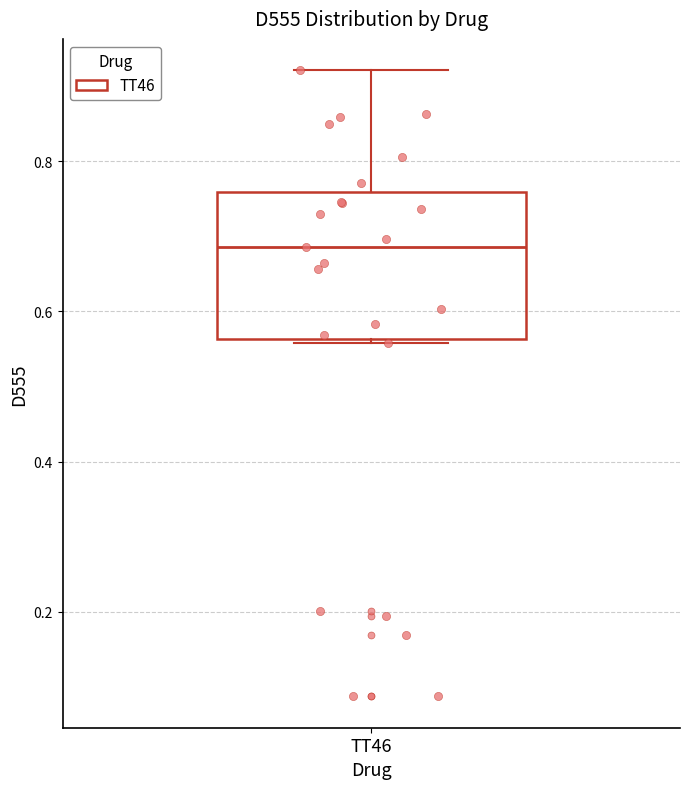

Where does the median line of the box for TT46 sit on the y-axis? The values are not printed on the chart, so give them approximately, as read against the axis.

0.68